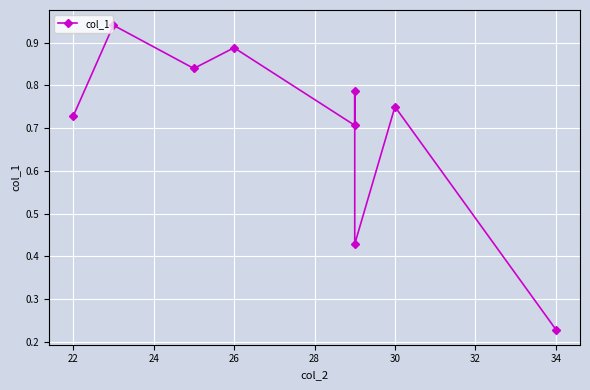

True or false: the data shows 1.0 at 28.

False